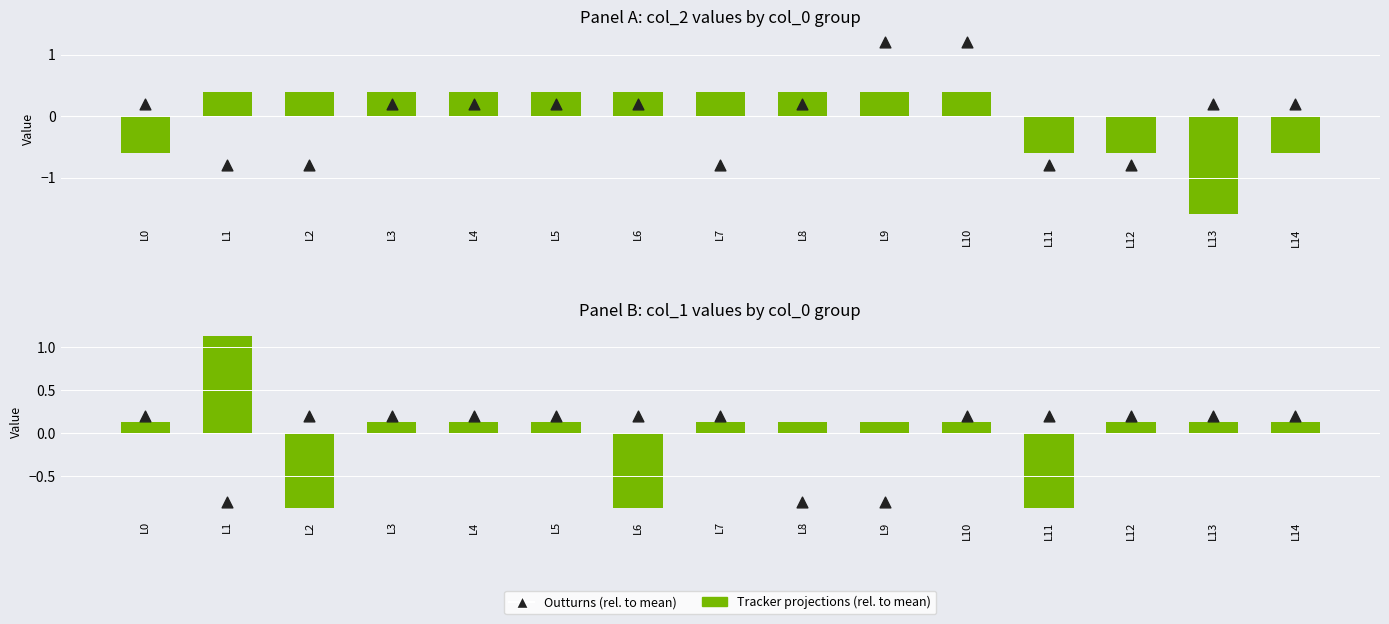

Which series reaches the maximum Y coordinate?

Outturns (col_3)